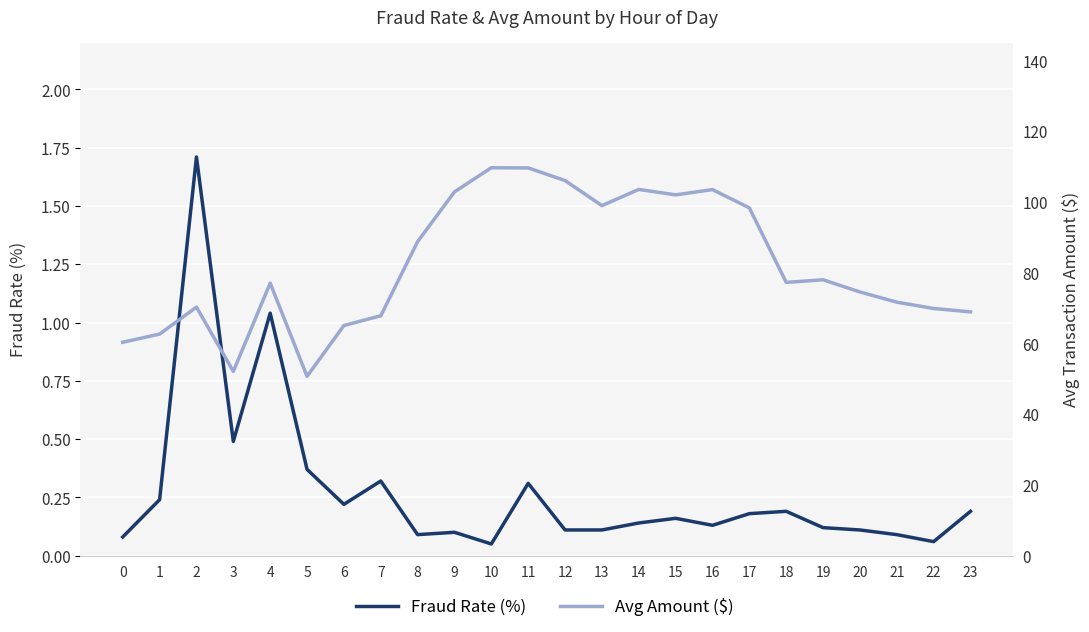

Rank the categories by Fraud Rate (%) value from lowest to highest.

10, 22, 0, 8, 21, 9, 12, 13, 20, 19, 16, 14, 15, 17, 18, 23, 6, 1, 11, 7, 5, 3, 4, 2